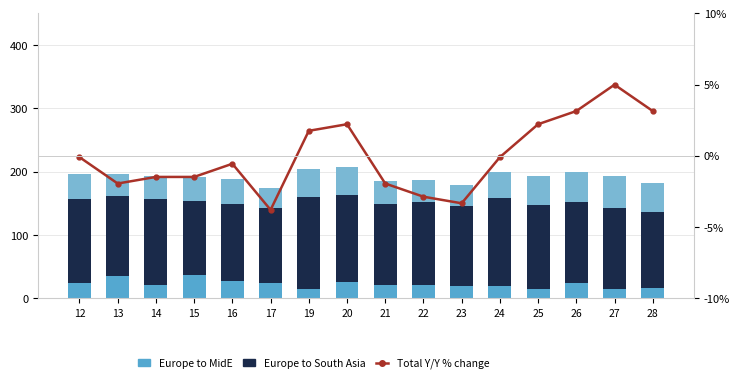

Between 15 and 27, which series saw the biggest shift?

Europe to MidE